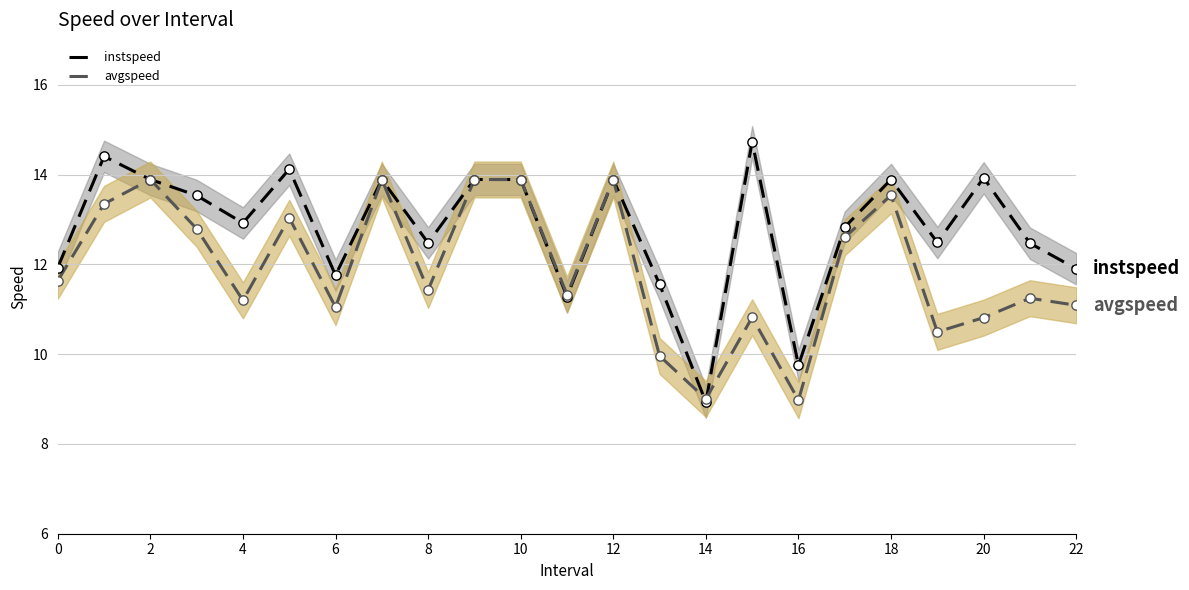

What are all the series names shown in the legend?

instspeed, avgspeed